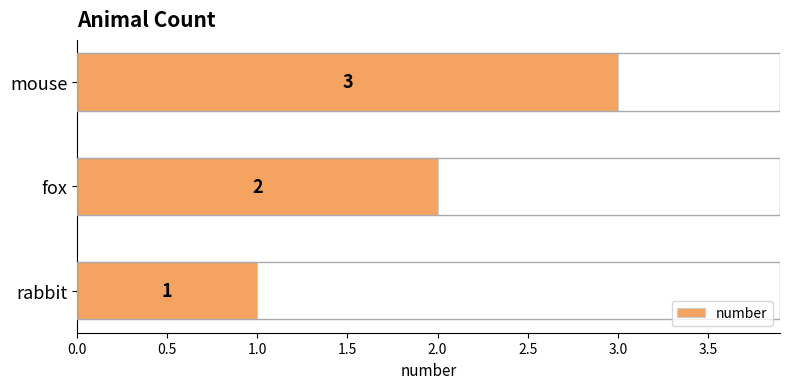

List the labels in order of value, largest first.

mouse, fox, rabbit